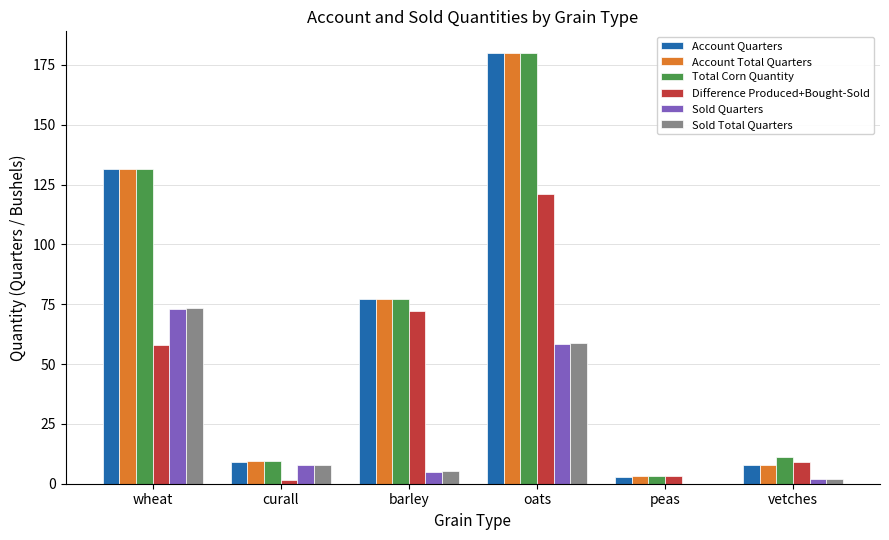

What is the sum of all Account Total Quarters values?

409.6